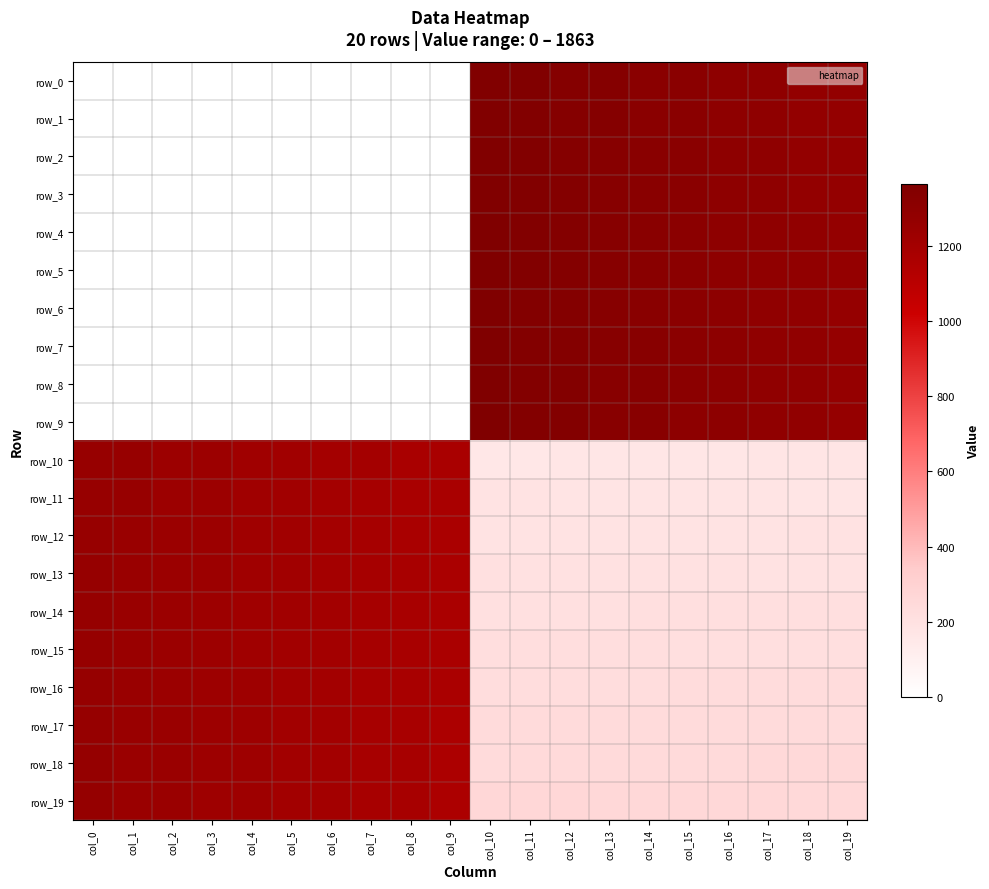

At which label does row_19 reach its minimum?

col_19